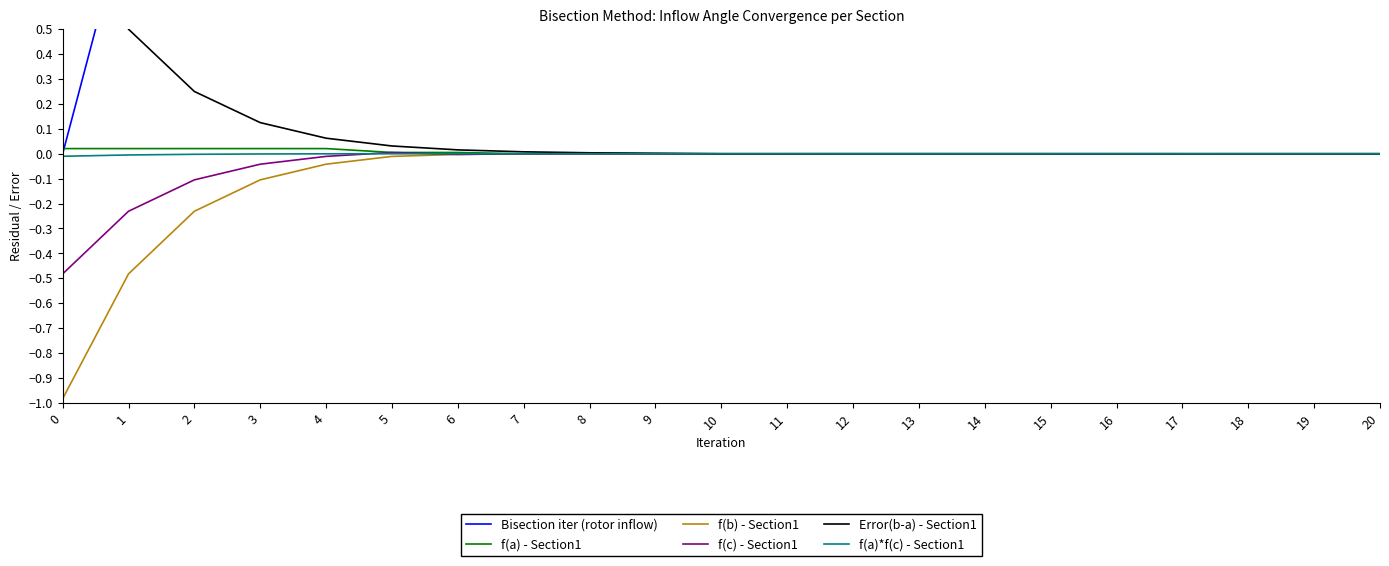

At which label is Bisection iter (rotor inflow) closest to 10?

10